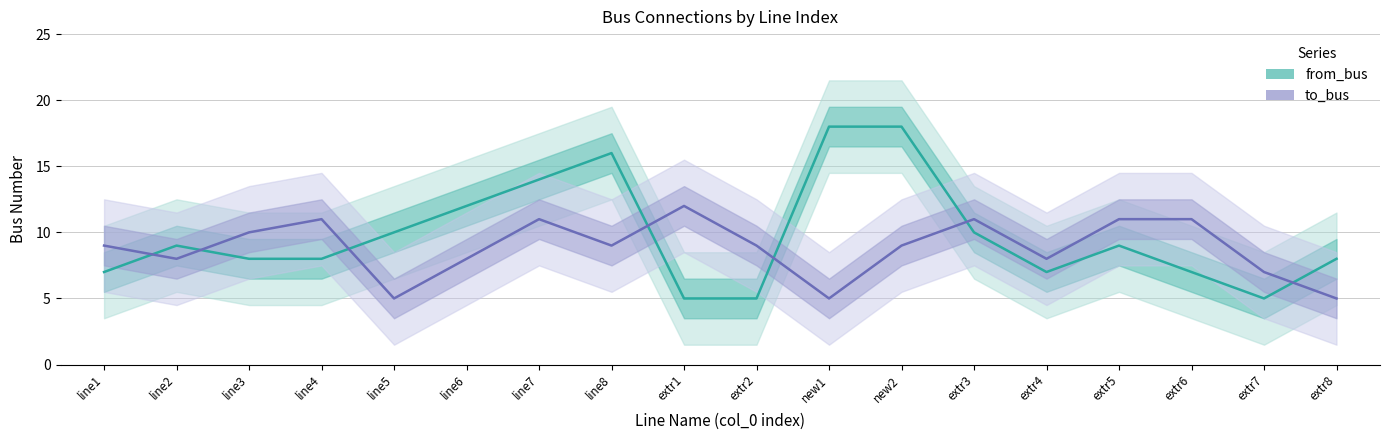

Rank the categories by to_bus value from highest to lowest.

extr1, line4, line7, extr3, extr5, extr6, line3, line1, line8, extr2, new2, line2, line6, extr4, extr7, line5, new1, extr8